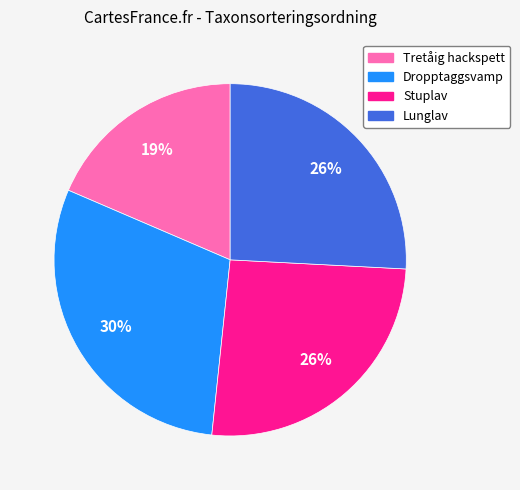

Which slice is the largest?

Dropptaggsvamp